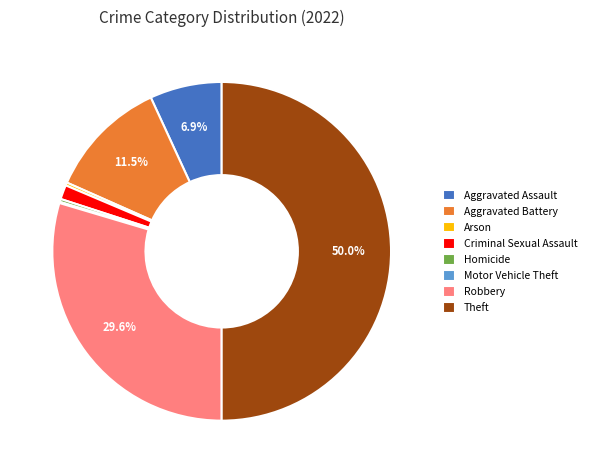

To the nearest percent, what is the combined percentage of Aggravated Assault and Criminal Sexual Assault?

8%